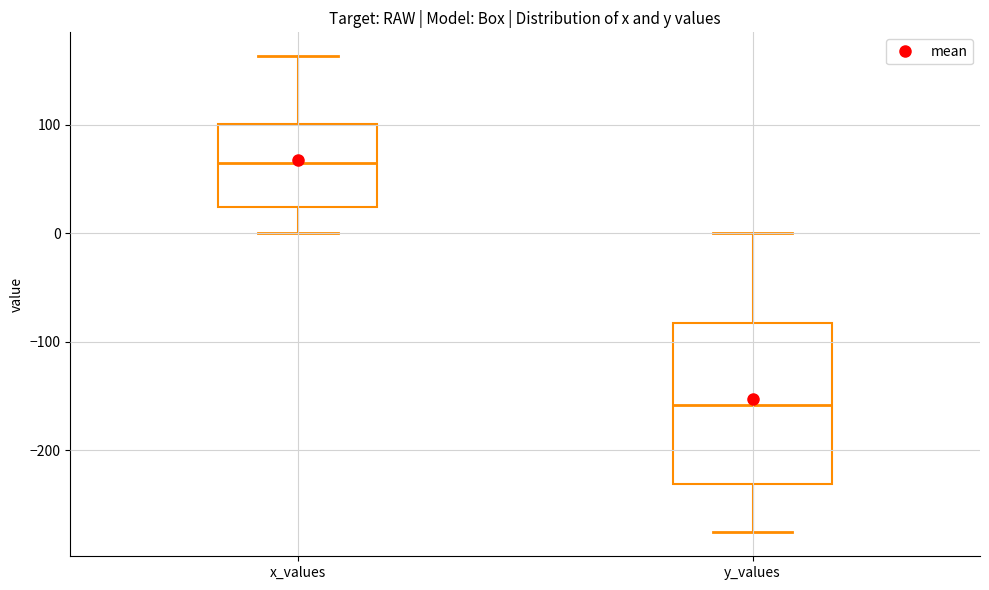

Where does the upper whisker of the box for y_values end on the y-axis? The values are not printed on the chart, so give them approximately, as read against the axis.

0